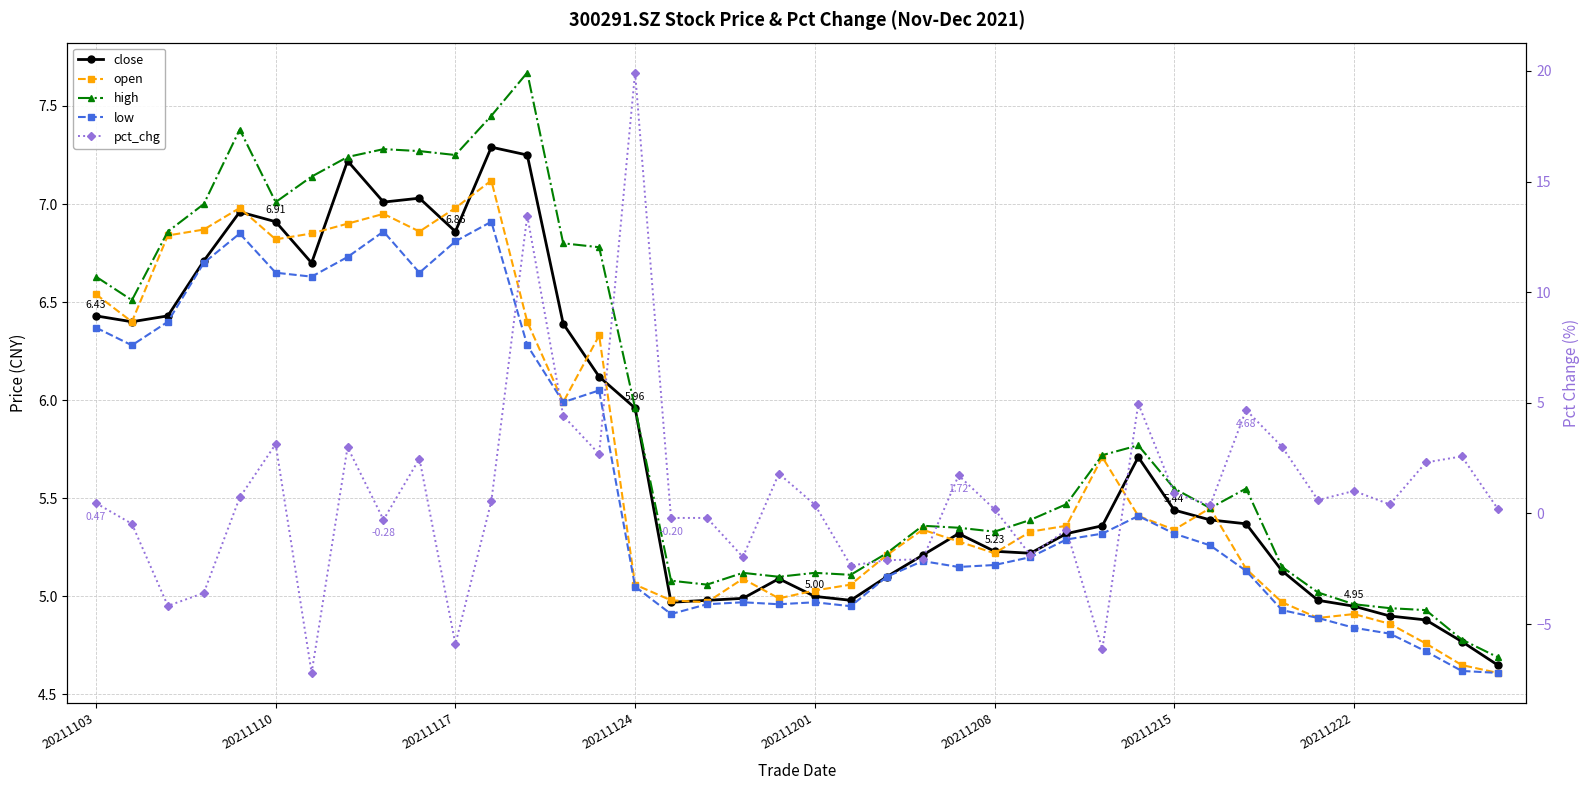

True or false: low and close cross at least once.

False